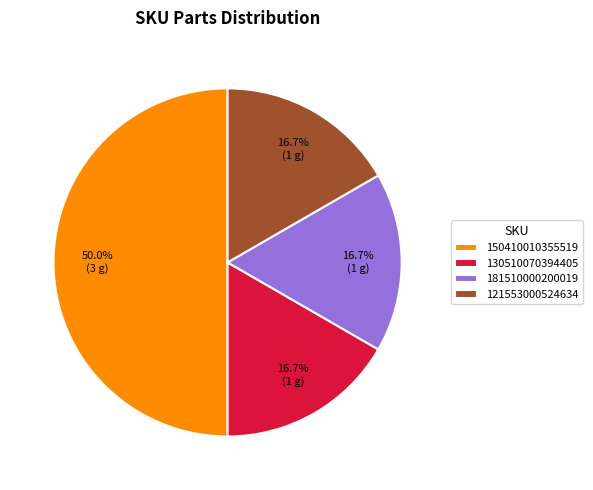

Count the number of slices in the pie.

4